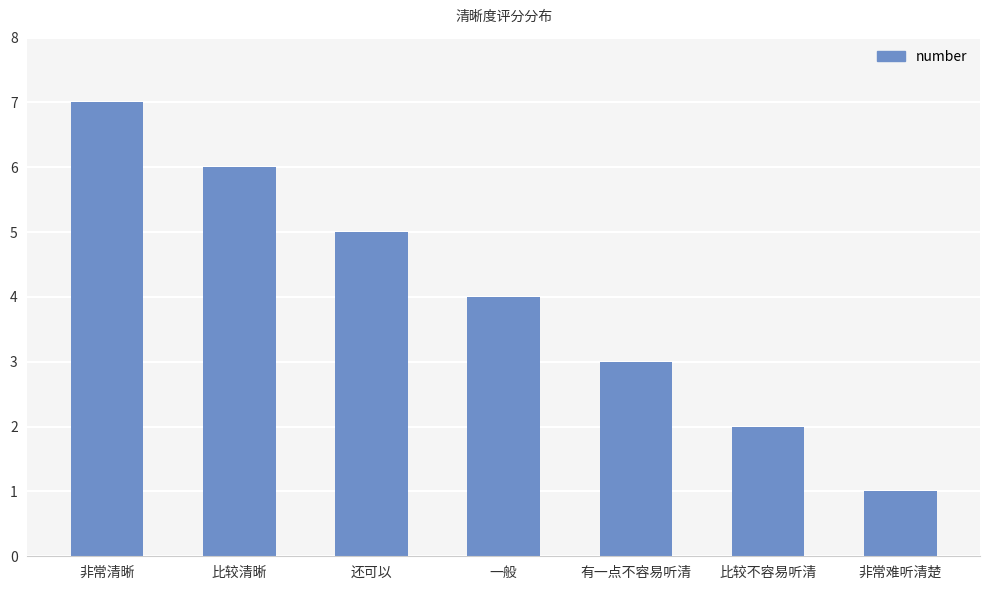

What is the sum of all values?

28